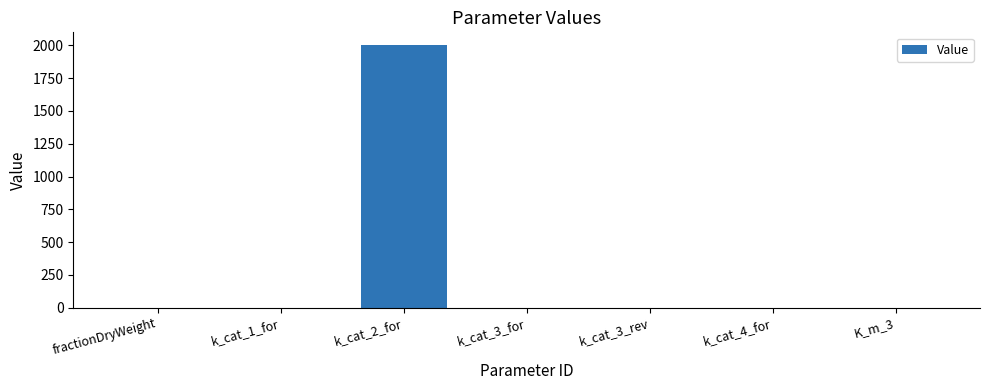

The value at K_m_3 is 0.0. True or false?

True